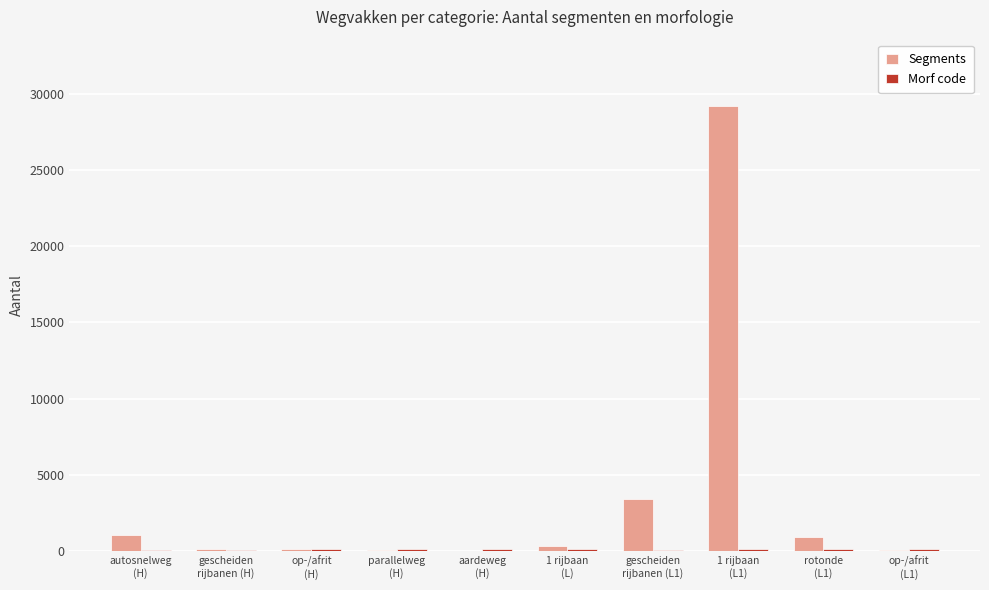

What is the average value of the Segments series?

3533